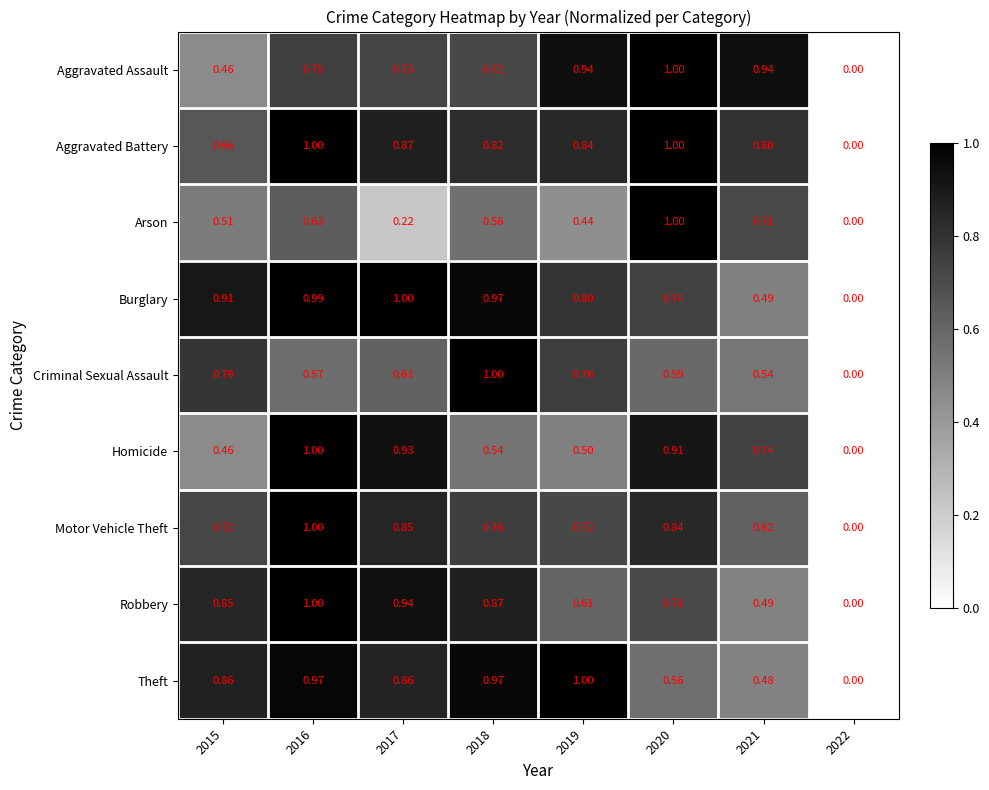

Rank the series at 2019 from lowest to highest value.

Arson, Homicide, Robbery, Motor Vehicle Theft, Criminal Sexual Assault, Burglary, Aggravated Battery, Aggravated Assault, Theft